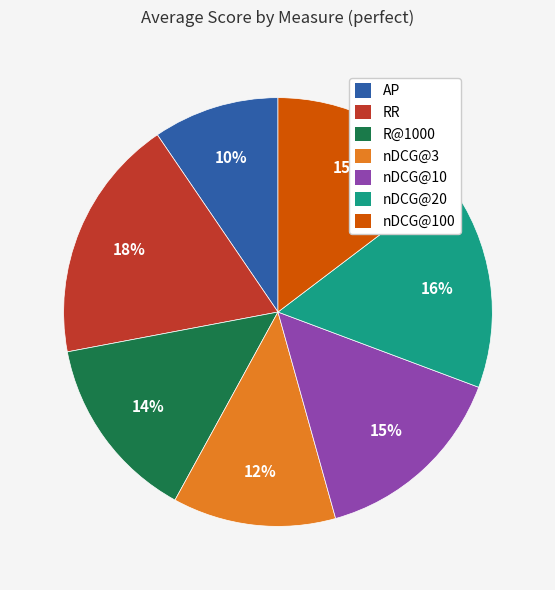

Is there any slice that represents more than half of the pie?

No